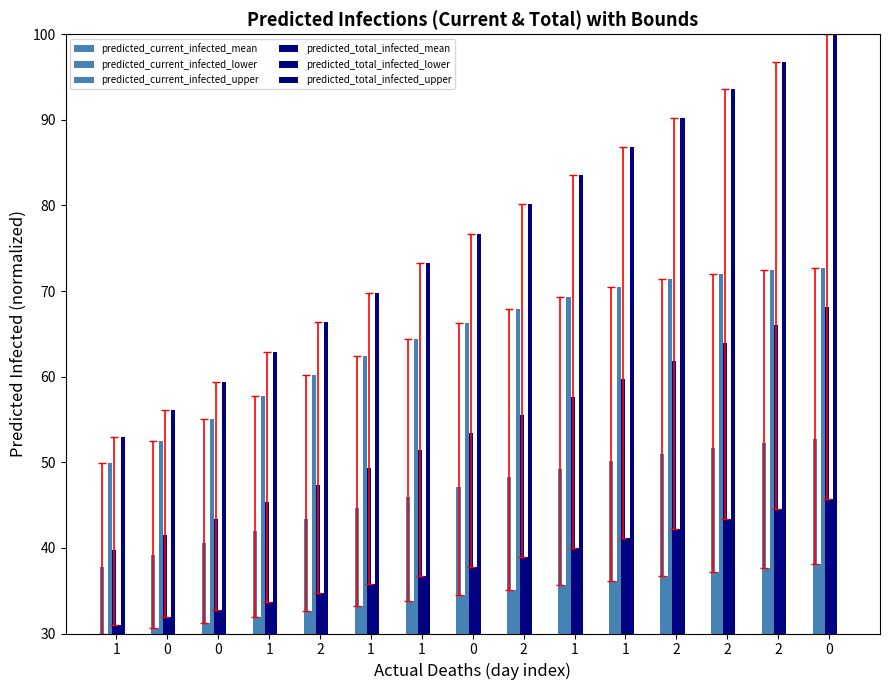

Is it true that predicted_current_infected_mean equals 81.5 at 2?

False